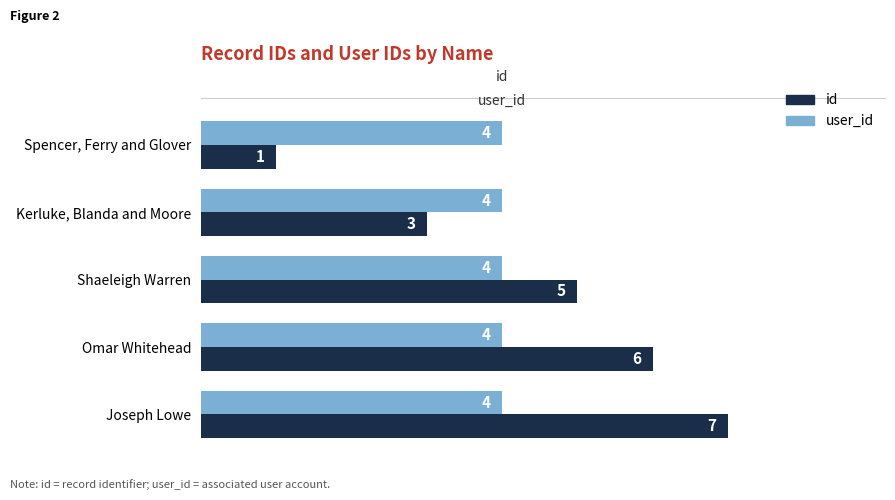

Rank the series by their average value, from lowest to highest.

user_id, id